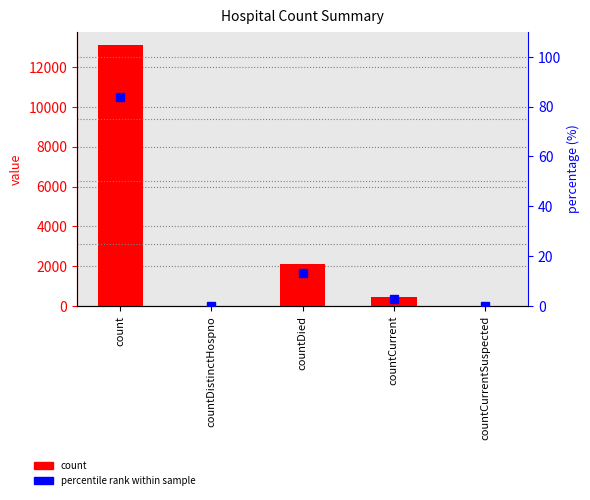

What is the value of the percentile rank bar at the 1st from the left?

83.8